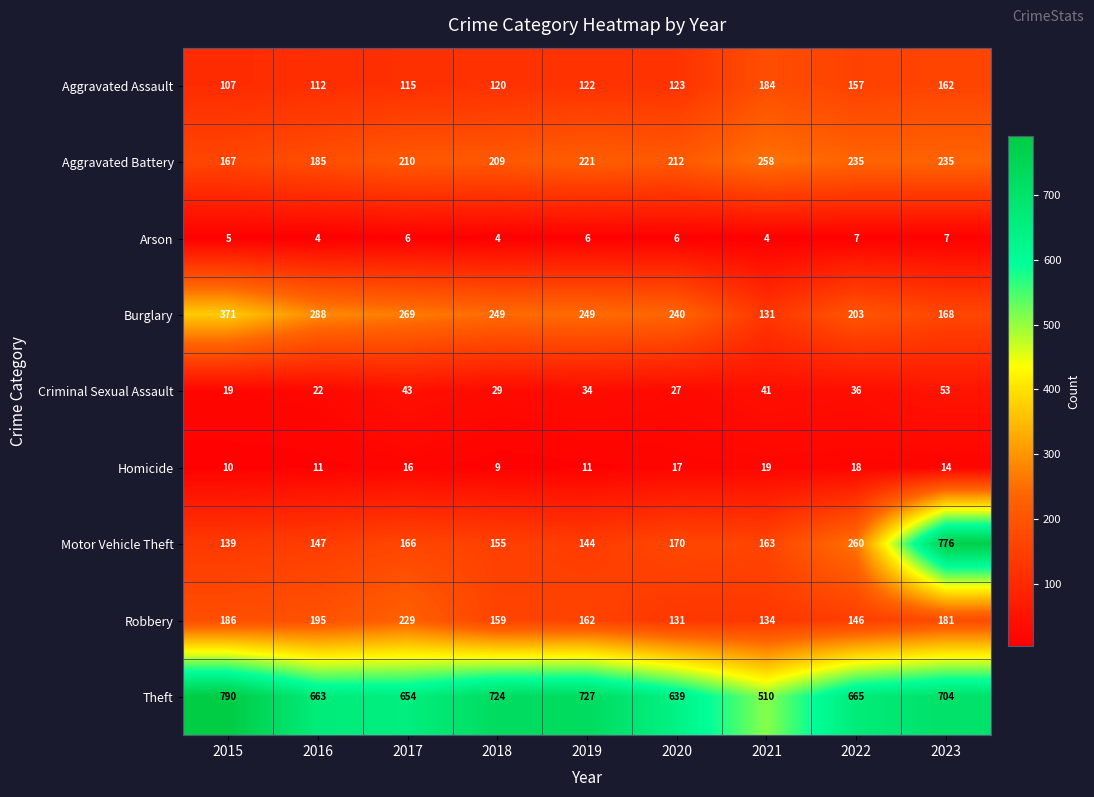

Between 2016 and 2023, which series saw the biggest shift?

Motor Vehicle Theft